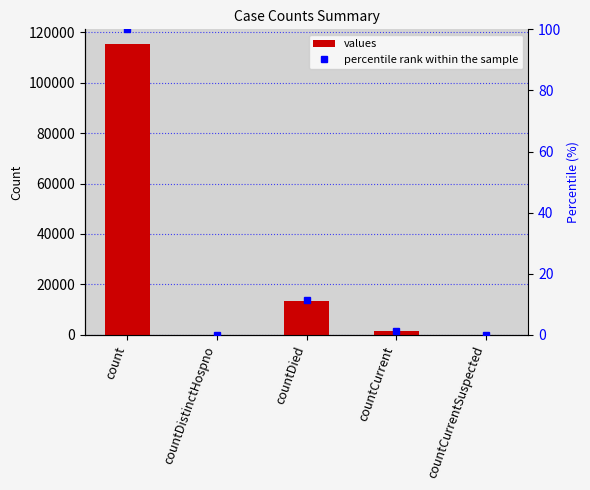

What is the label of the 1st bar from the right?

countCurrentSuspected